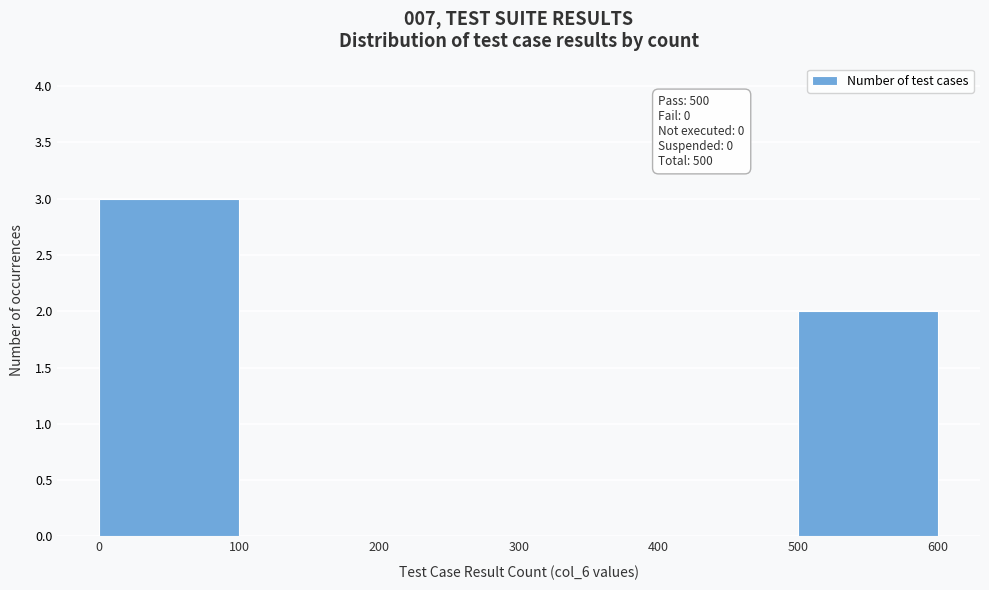

Over which range of the x-axis is the bar tallest?

0 to 100